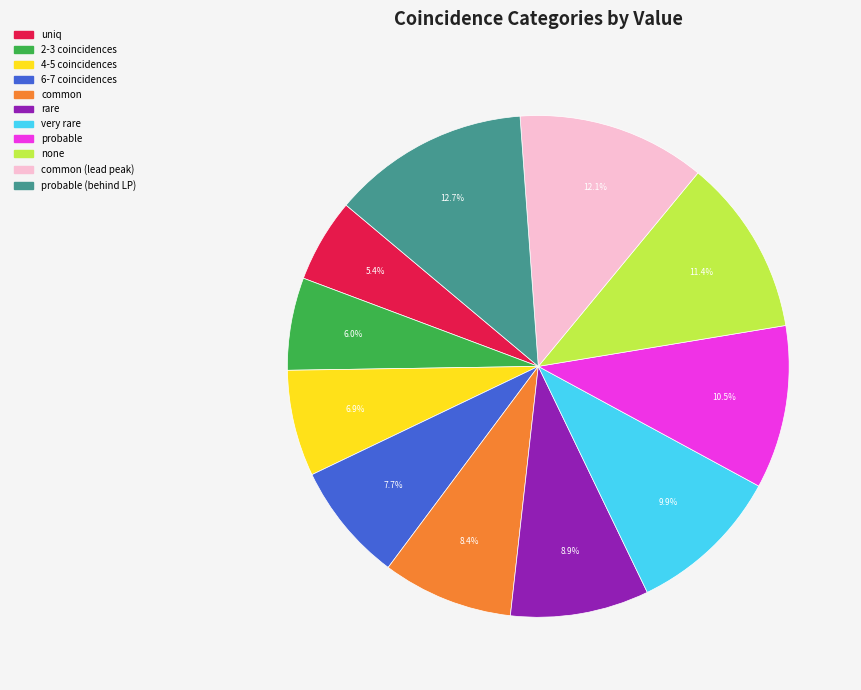

Does any single category account for the majority?

No